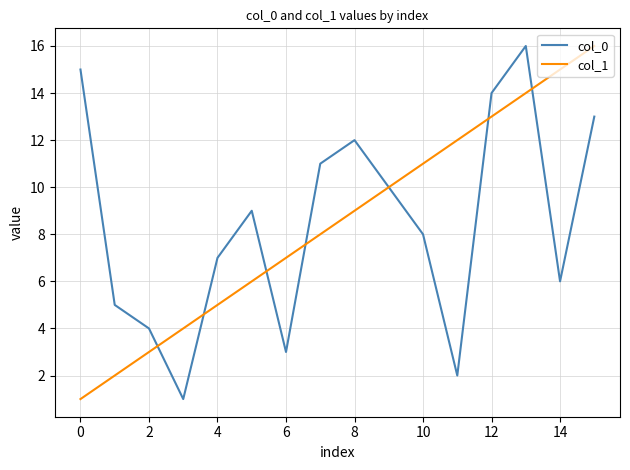

What is the maximum value for col_1?

16